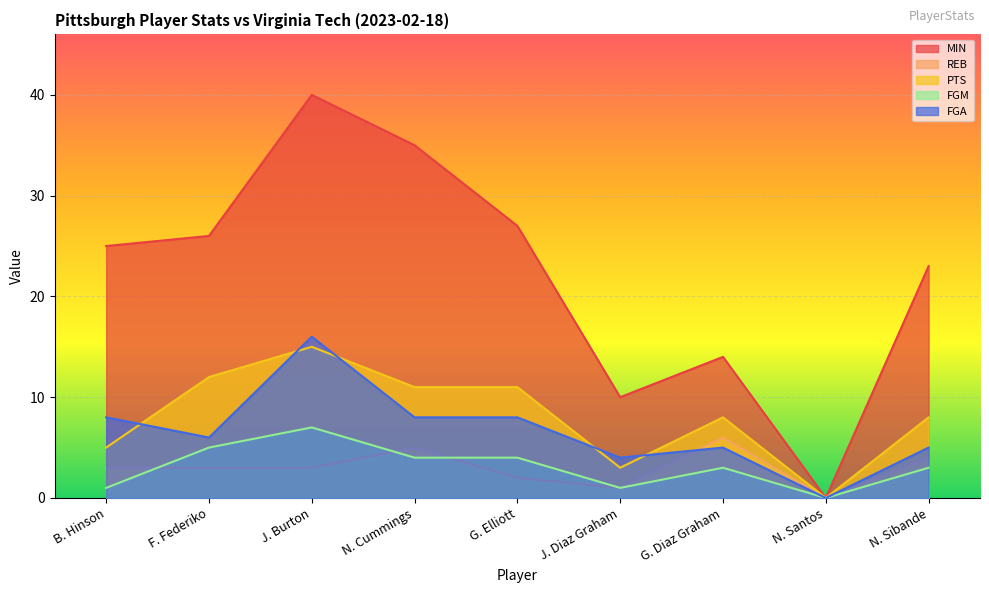

What is the difference between the maximum and minimum values in the FGM series?

7